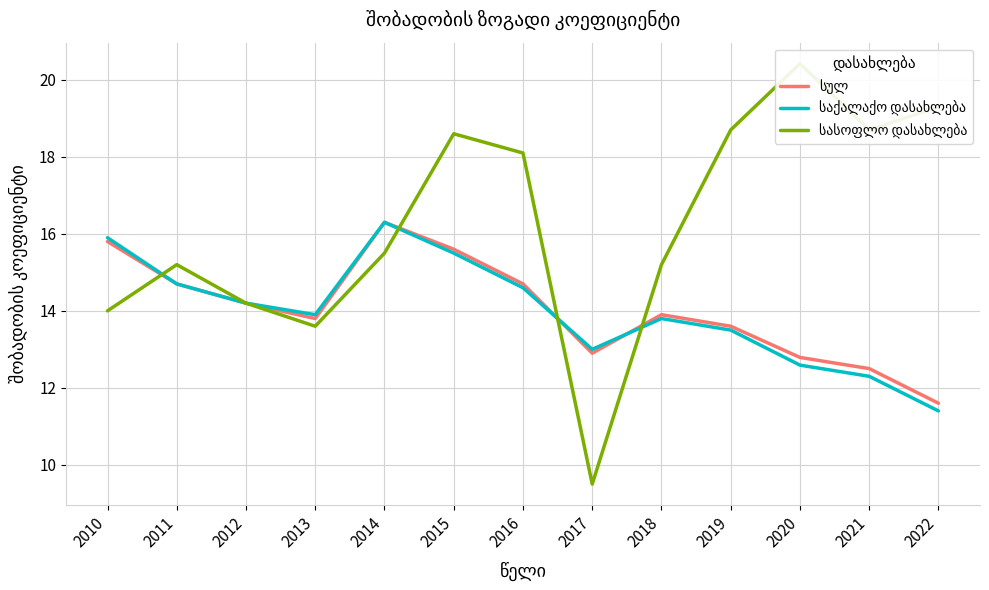

True or false: საქალაქო დასახლება has a value of 13.5 at 2019.

True